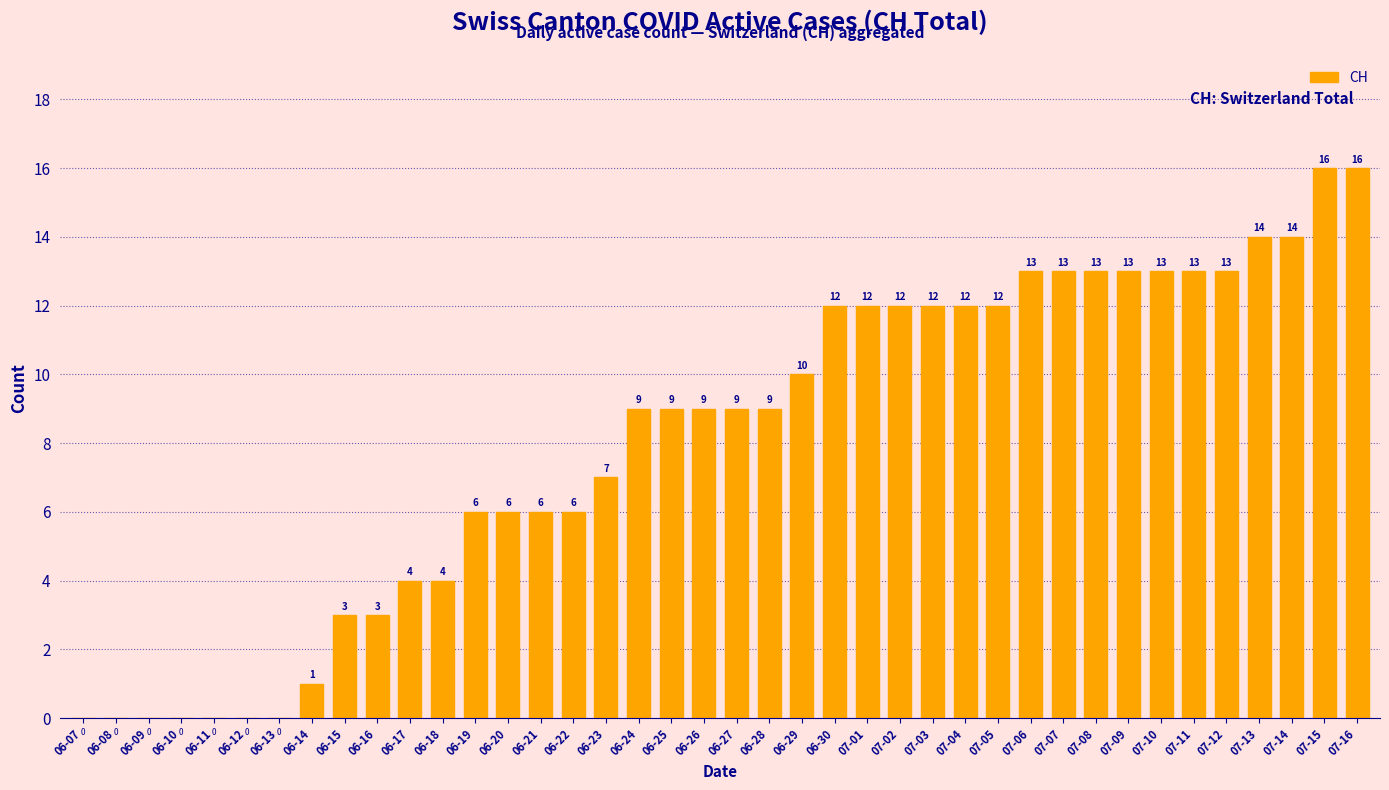

Which has a higher value, 06-30 or 06-13?

06-30